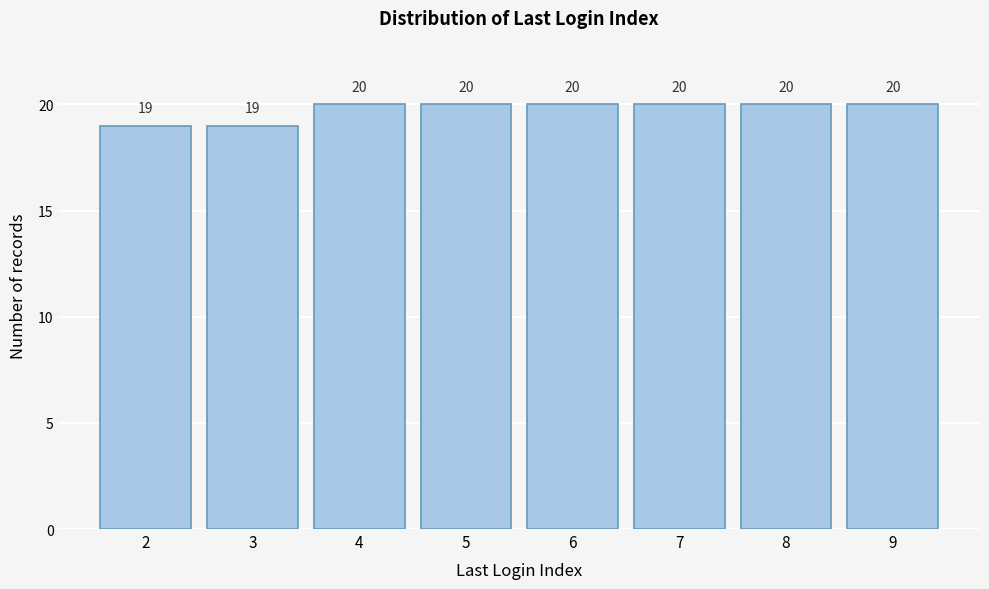

Reading right to left, list all the values displayed in this chart.

9=20	8=20	7=20	6=20	5=20	4=20	3=19	2=19